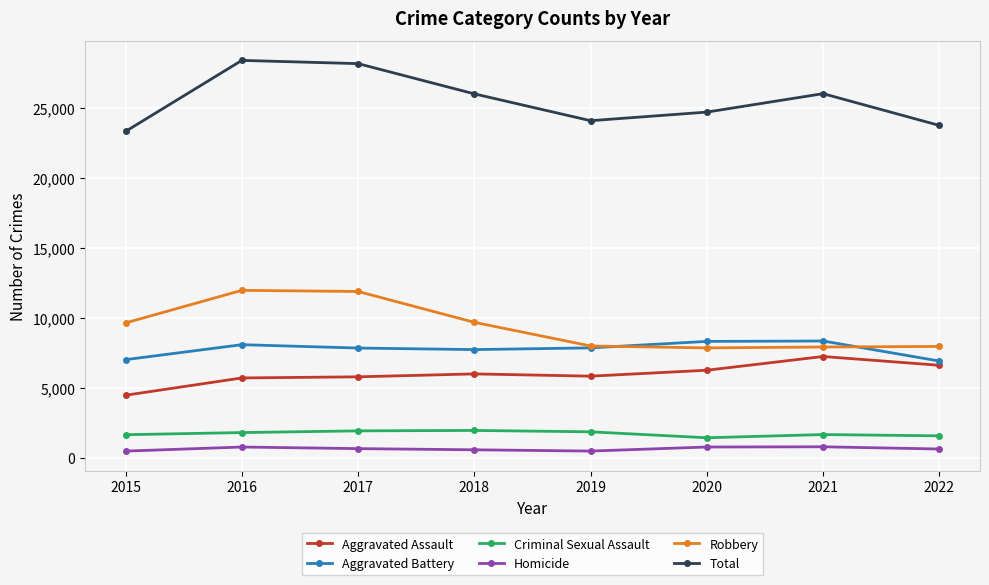

Does the chart display data point markers on the line(s)?

Yes